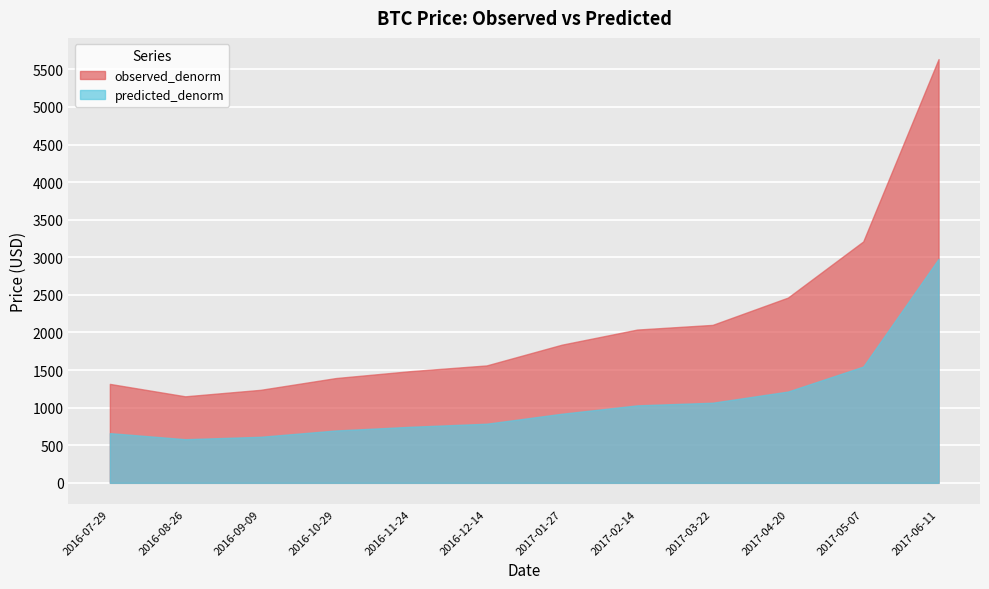

True or false: predicted_denorm and observed_denorm cross at least once.

False